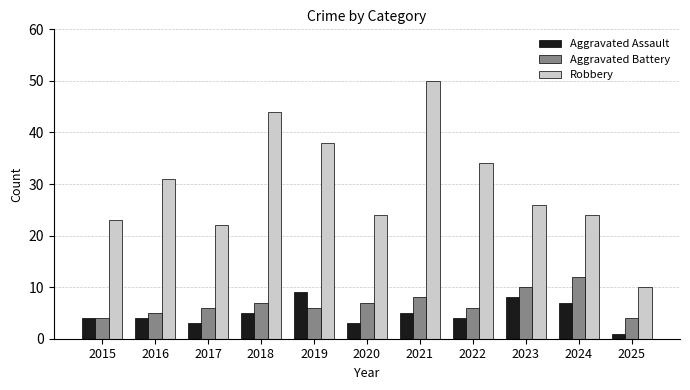

What is the difference between the highest and lowest values at 2017?

19